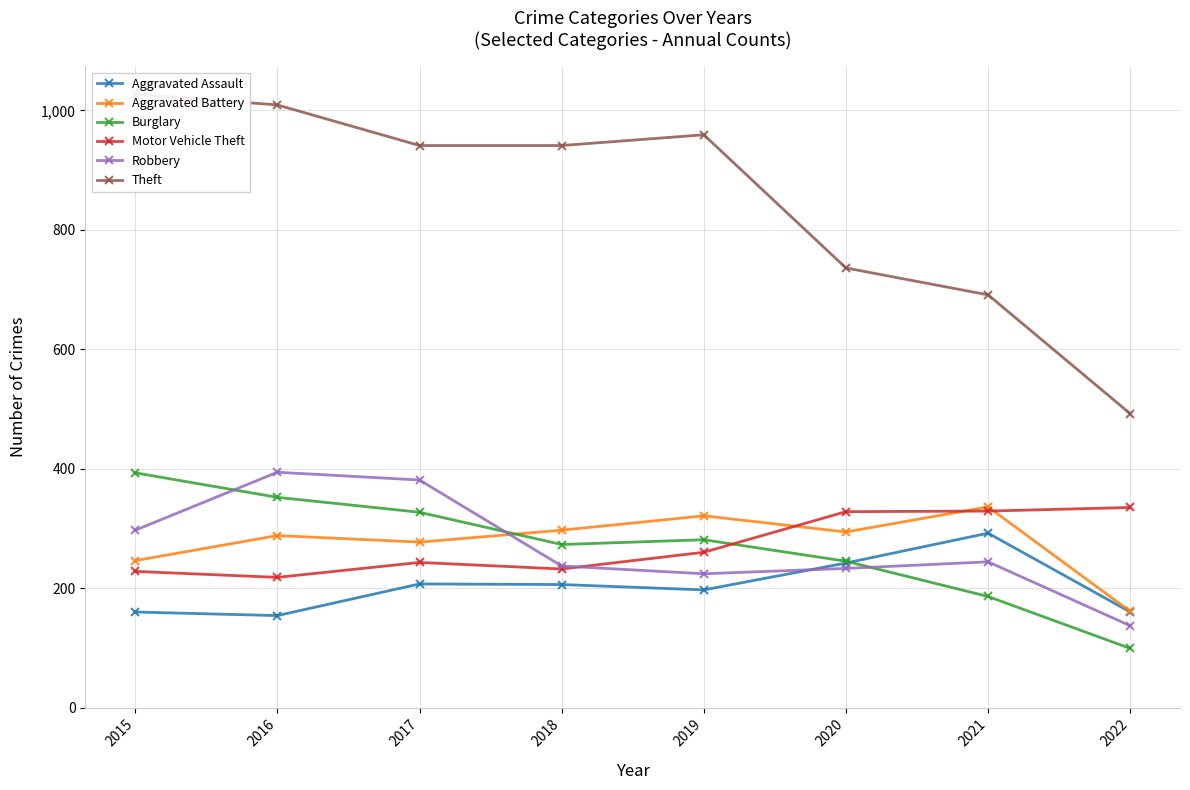

What is the total value across all series at 2020?

2078